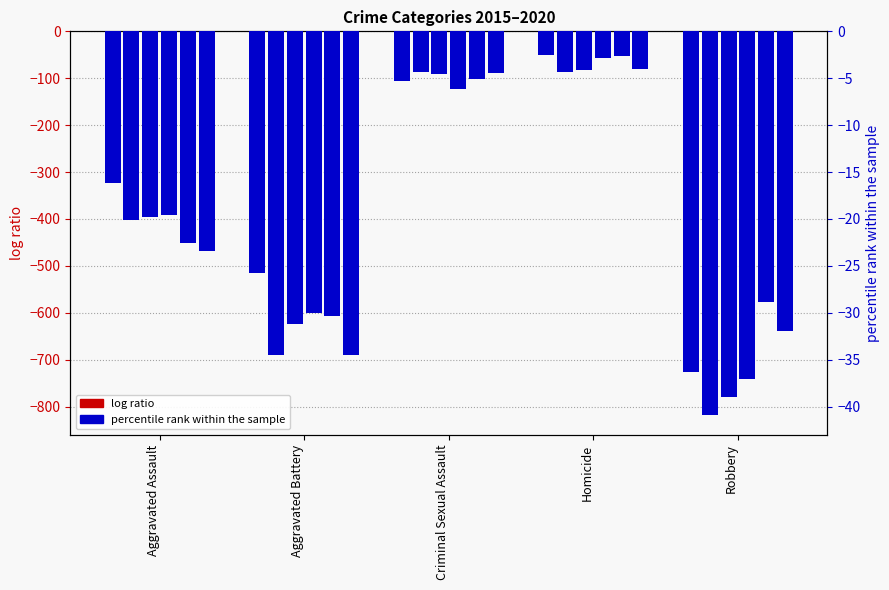

Reading right to left, what are all the values shown in this chart?

2015: -726	-50	-105	-515	-323
2016: -819	-87	-87	-691	-402
2017: -780	-82	-90	-623	-396
2018: -741	-56	-122	-600	-392
2019: -577	-53	-102	-608	-452
2020: -639	-81	-89	-691	-468